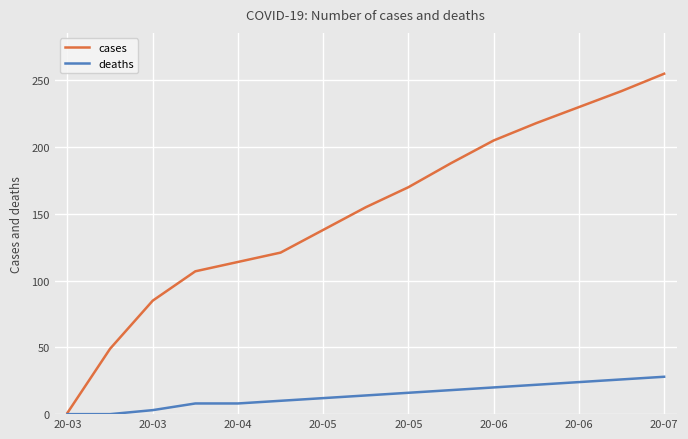

What is the highest value of the cases series?

255